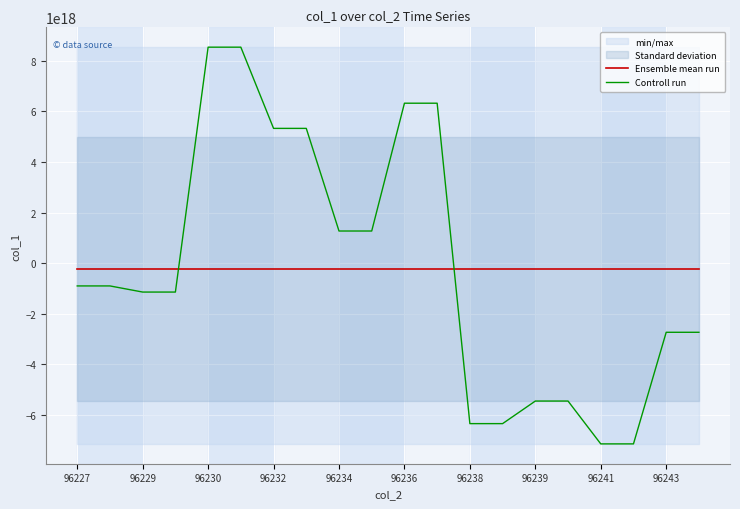

Is the value of Ensemble mean run at 96239 greater than the value of Controll run at 96232?

No